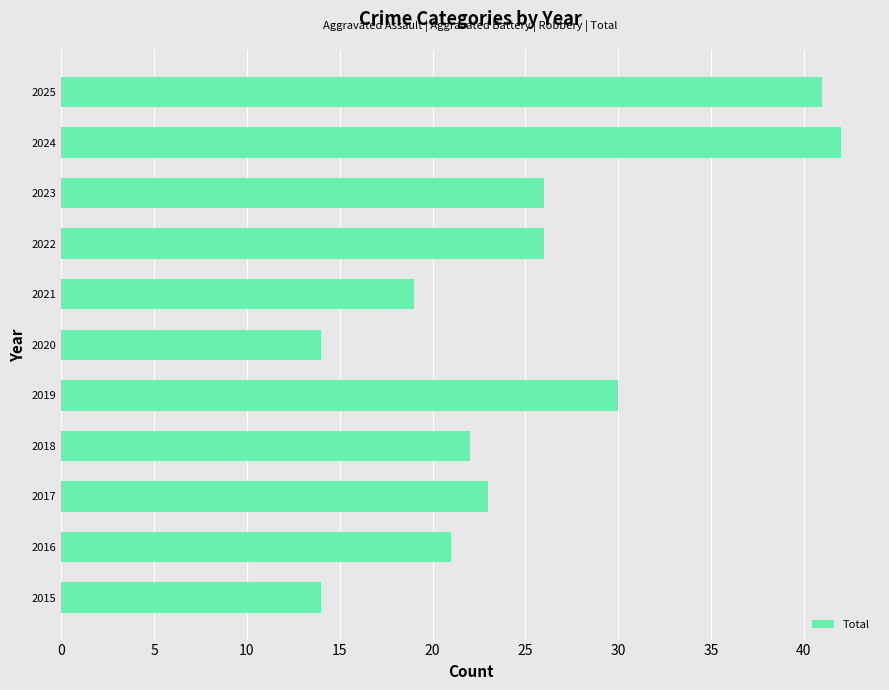

Reading bottom to top, transcribe all the data shown in this chart.

2015=14	2016=21	2017=23	2018=22	2019=30	2020=14	2021=19	2022=26	2023=26	2024=42	2025=41